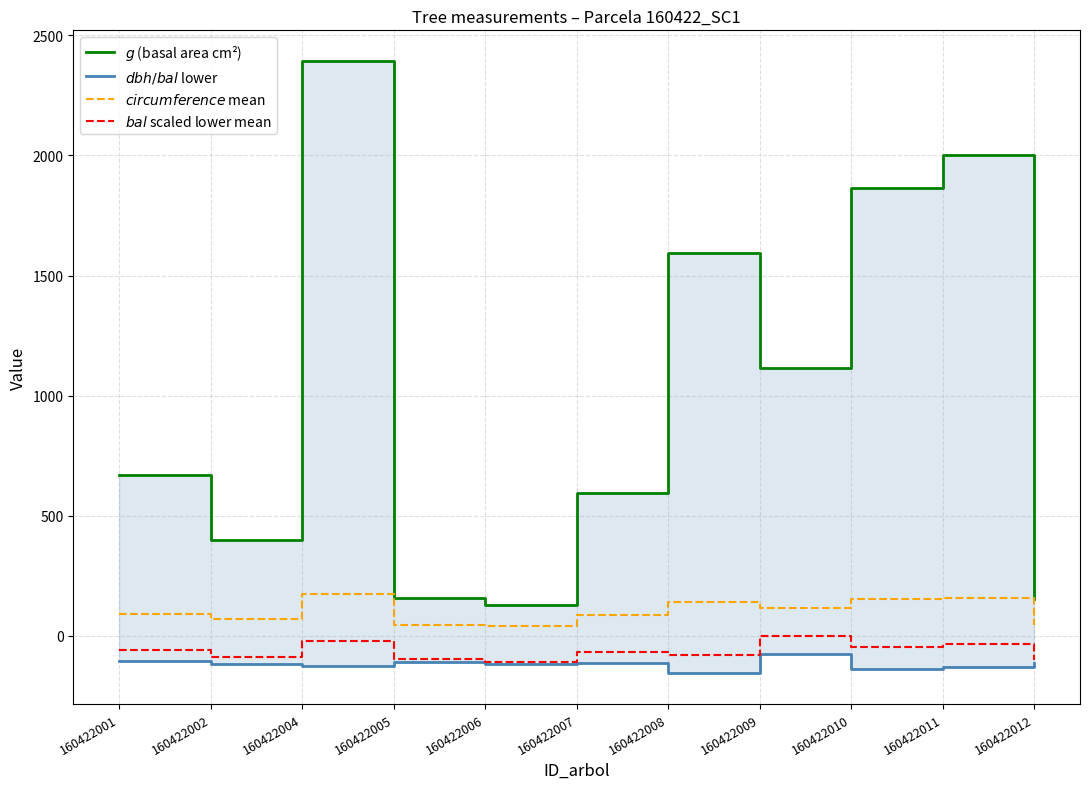

Is it true that $g$ (basal area cm²) equals 2393.1 at 160422004?

True